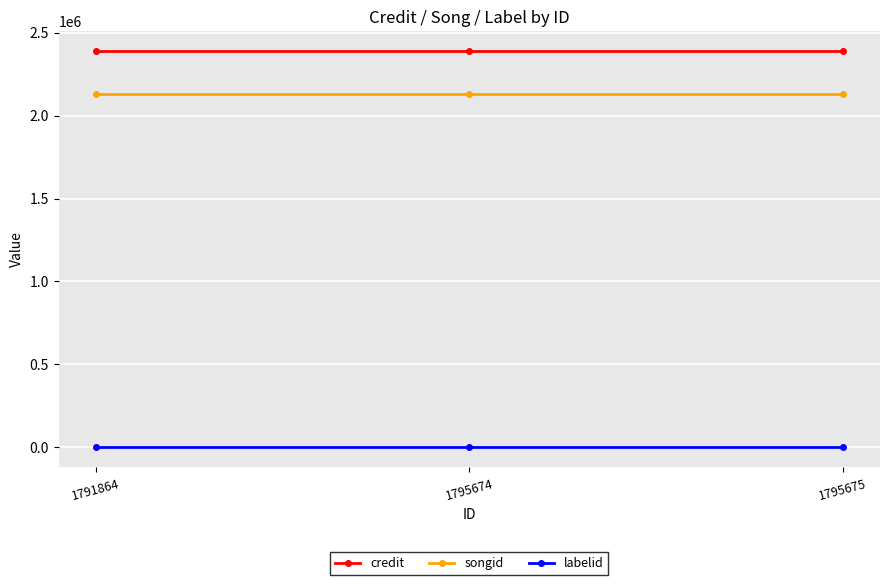

True or false: credit has a value of 2390442 at 1795675.

True